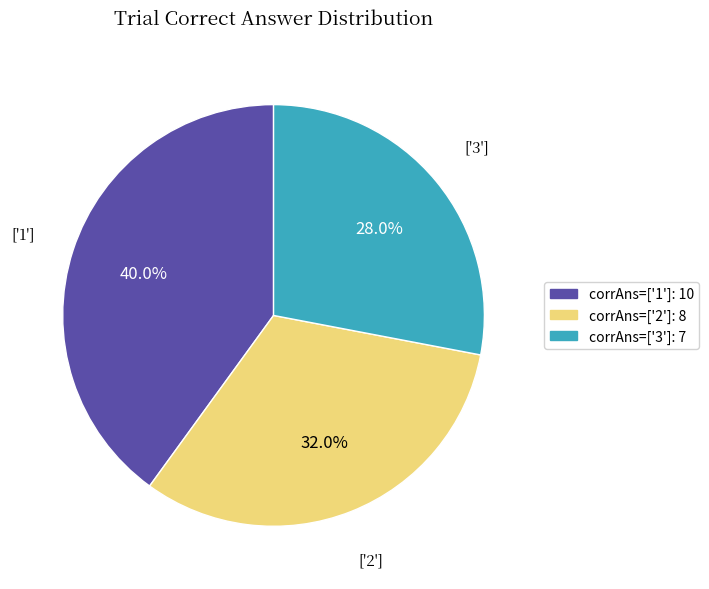

Which category has the biggest portion of the pie?

corrAns=['1']: 10